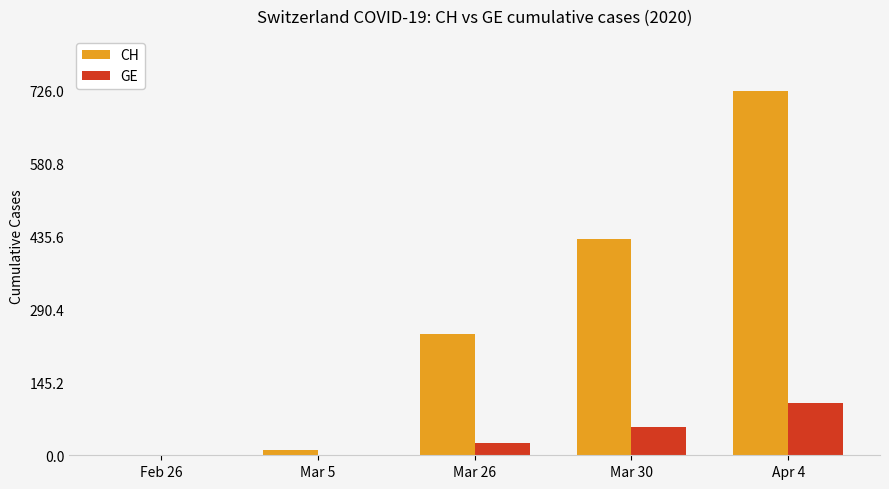

Does the chart contain stacked bars?

No